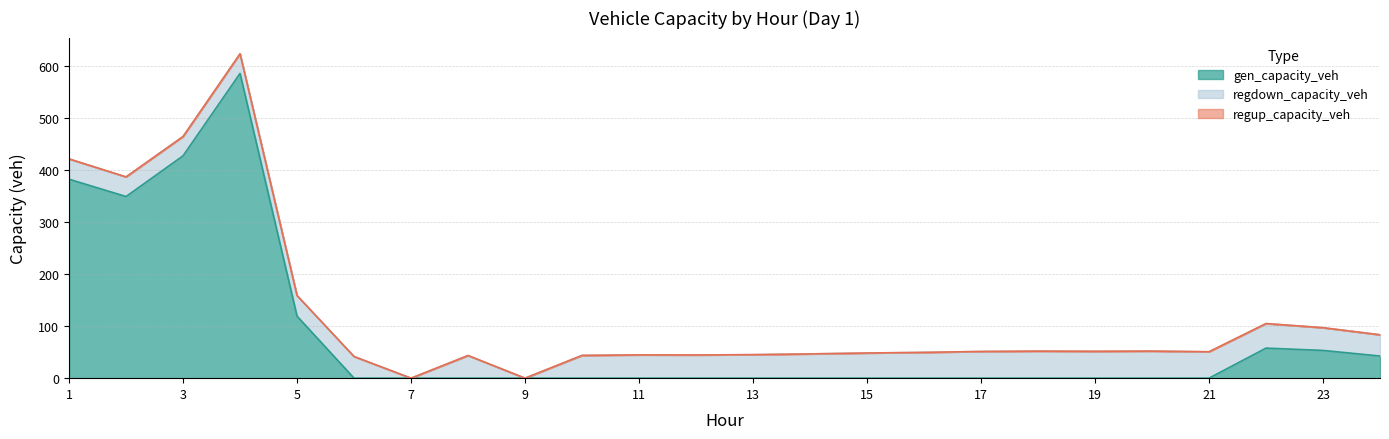

Reading left to right, extract all data points from this chart.

gen_capacity_veh: 382.5	349.3	427.6	586.0	119.2	0.0	0.0	0.0	0.0	0.0	0.0	0.0	0.0	0.0	0.0	0.0	0.0	0.0	0.0	0.0	0.0	57.8	53.3	42.6
regup_capacity_veh: 0.0	0.0	0.0	0.0	0.0	0.0	0.0	0.0	0.0	0.0	0.0	0.0	0.0	0.0	0.0	0.0	0.0	0.0	0.0	0.0	0.0	0.0	0.0	0.0
regdown_capacity_veh: 39.0	37.7	37.1	37.7	39.6	41.6	0.0	43.5	0.0	43.7	44.8	44.6	45.2	46.6	48.4	49.6	51.3	52.0	51.6	52.0	50.7	47.2	43.7	40.8